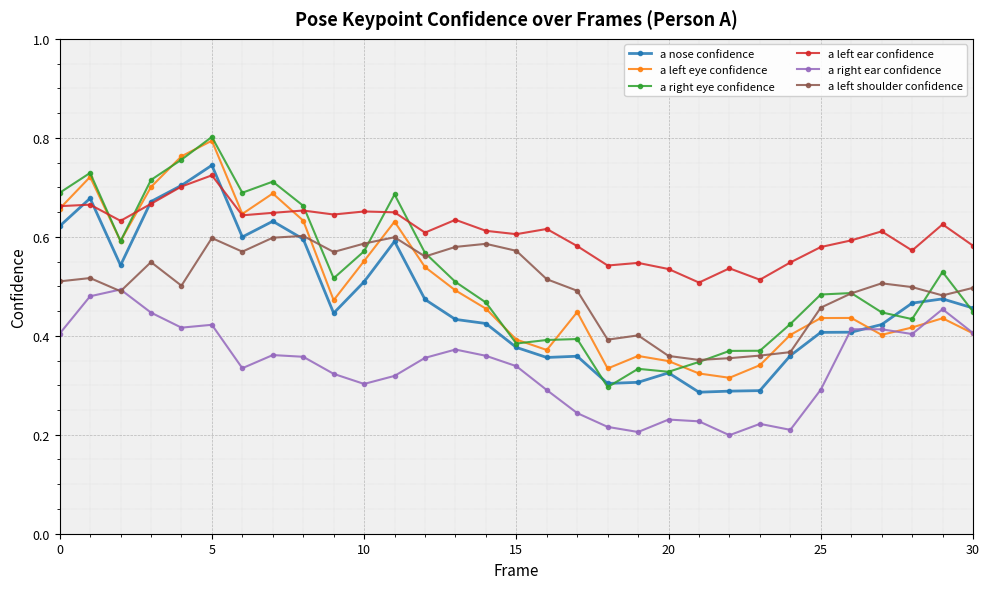

True or false: a left ear confidence and a right ear confidence intersect in this chart.

False